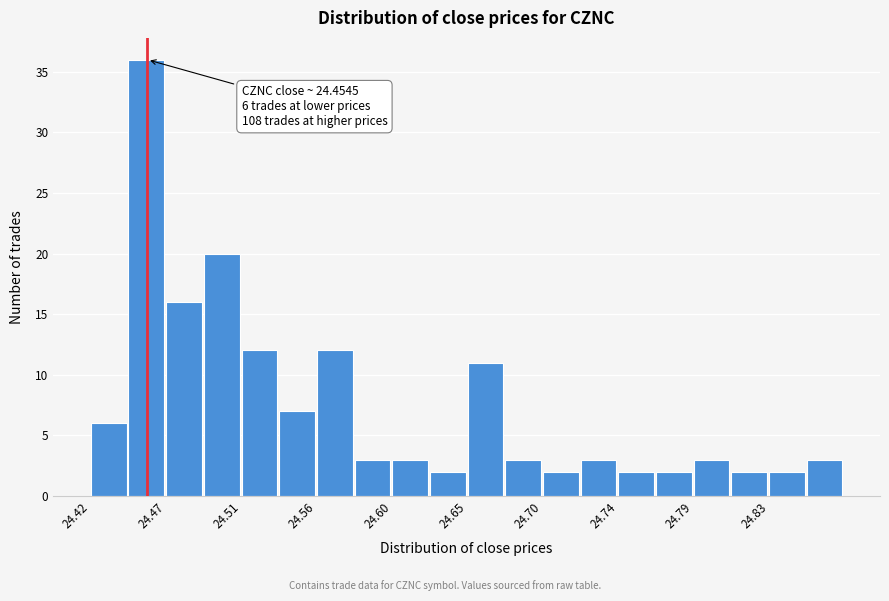

Over which range of the x-axis is the bar tallest?

24.443 to 24.466